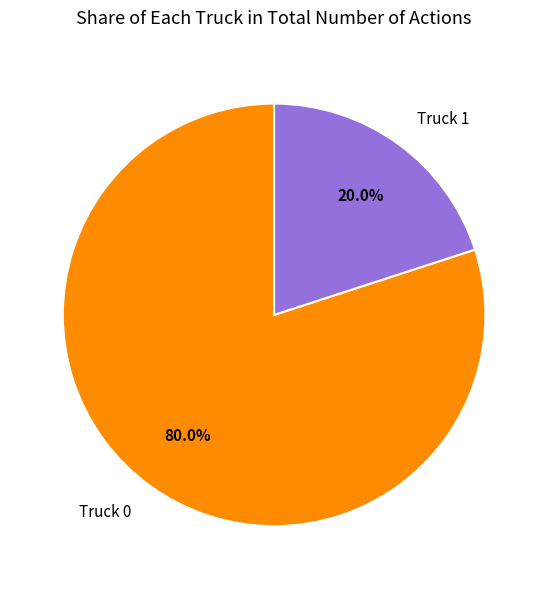

Does any single category account for the majority?

Yes